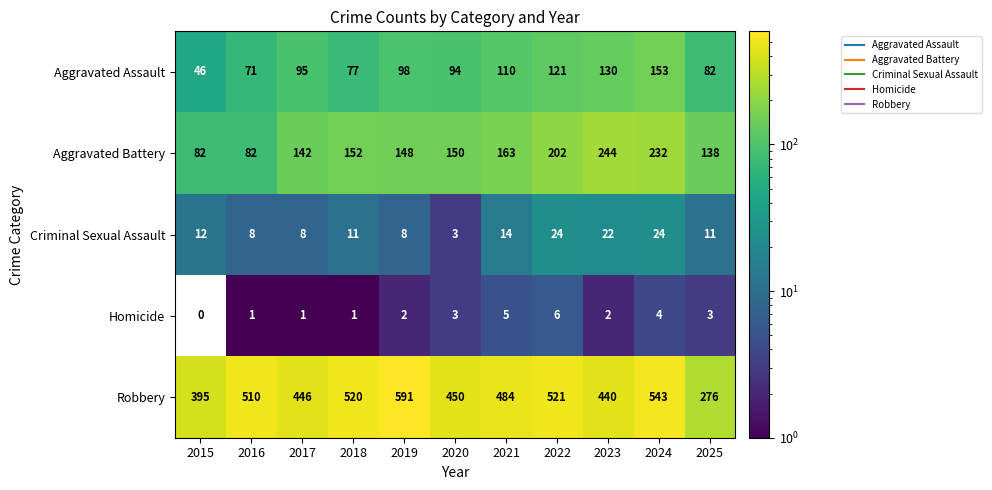

List the labels in order of Robbery value, smallest first.

2025, 2015, 2023, 2017, 2020, 2021, 2016, 2018, 2022, 2024, 2019